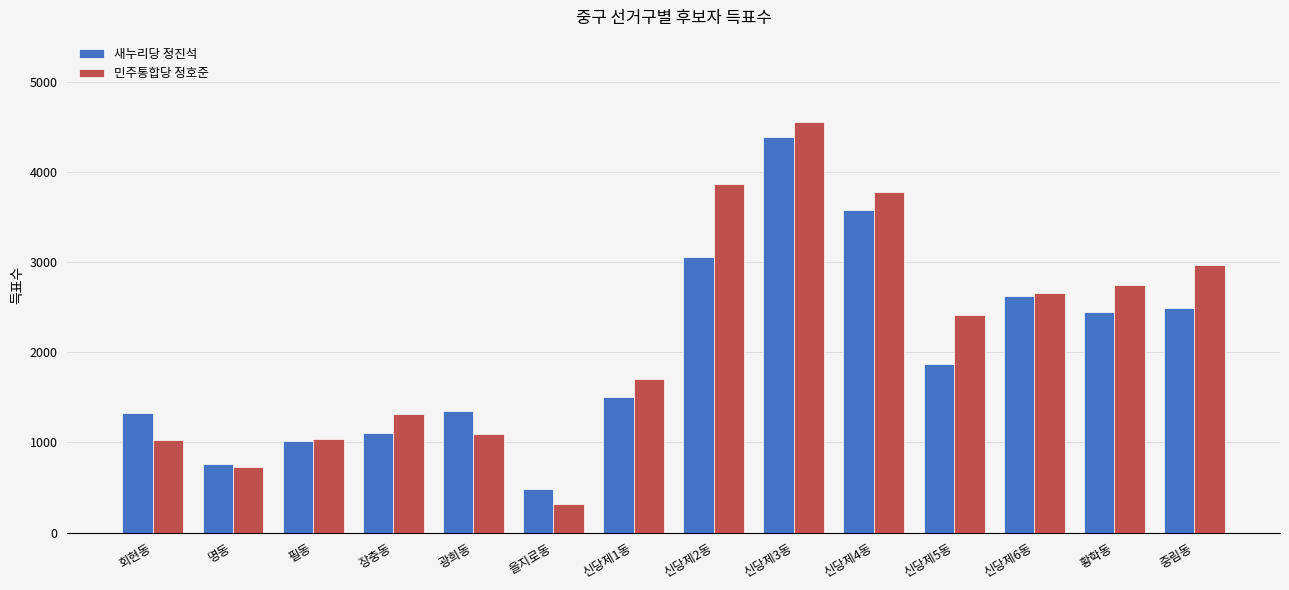

Between 필동 and 신당제4동, which series saw the biggest shift?

민주통합당 정호준